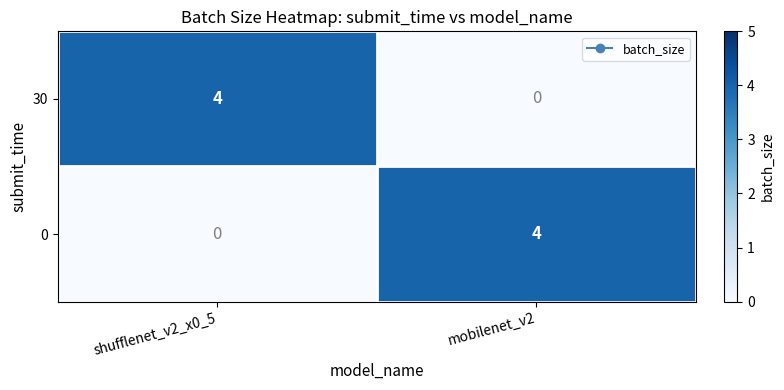

At how many categories does at least one series exceed 3?

2